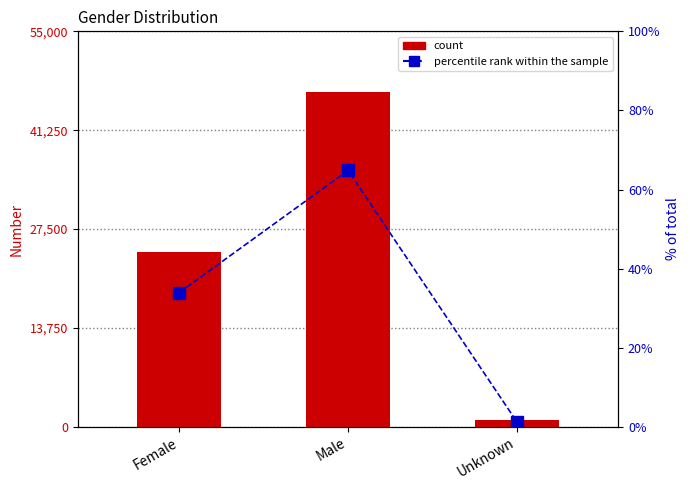

How many count values are between 895 and 46529?

3